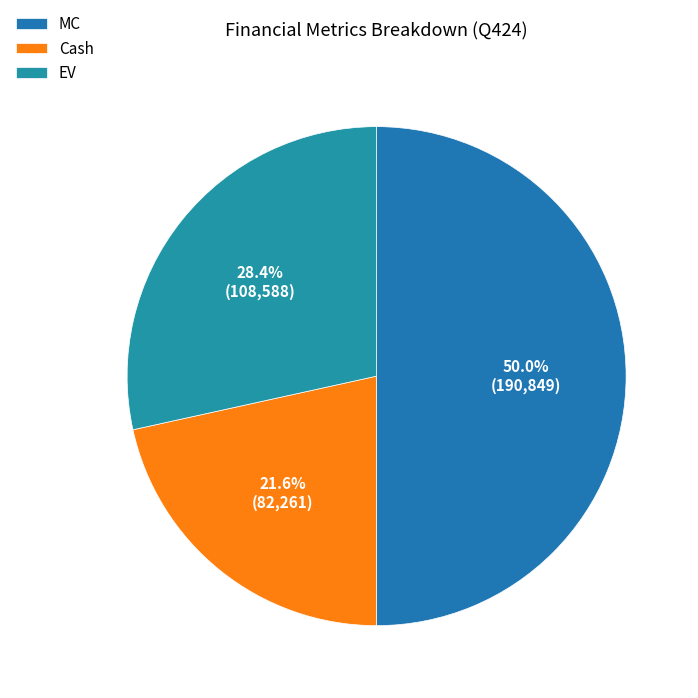

How many segments does this pie chart have?

3